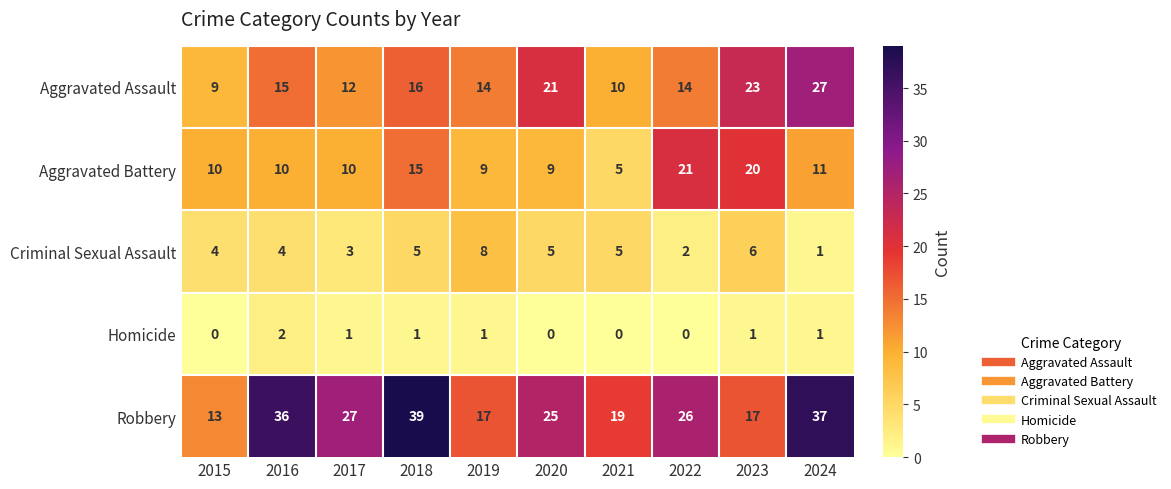

How many data points does each series have?

10